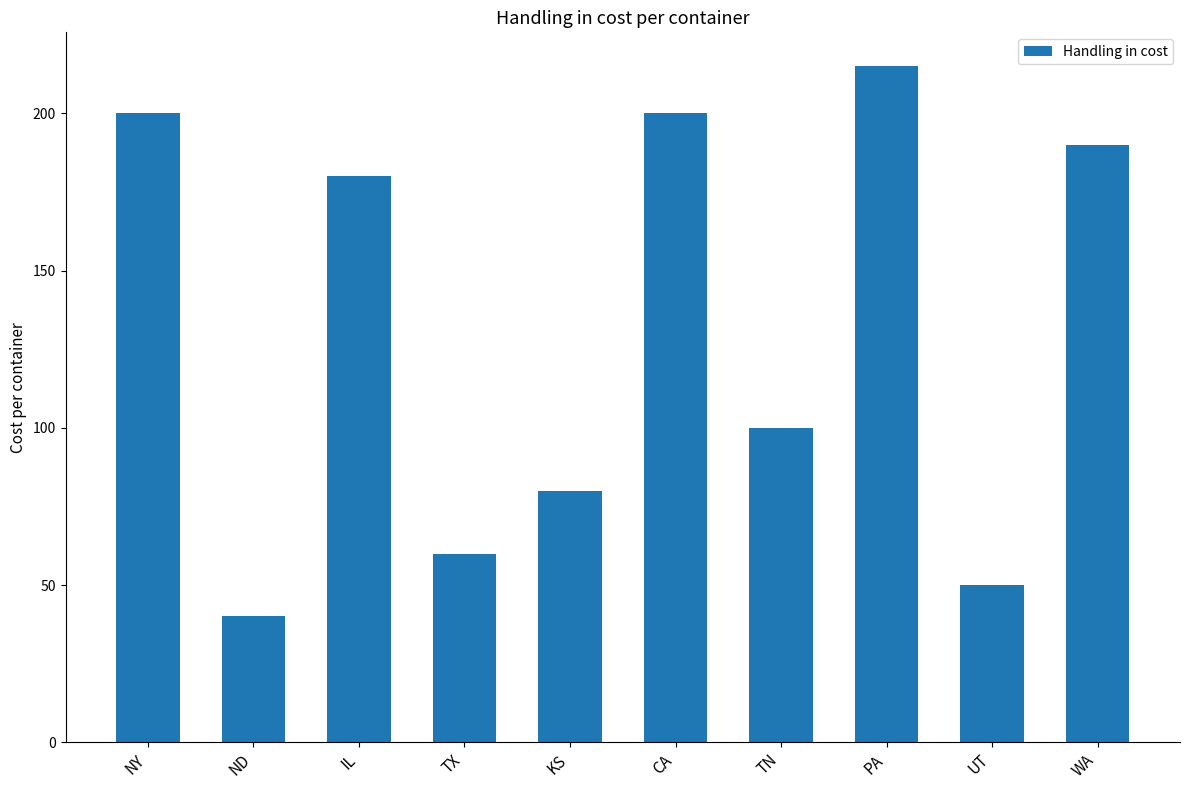

Which has a higher value, PA or TN?

PA